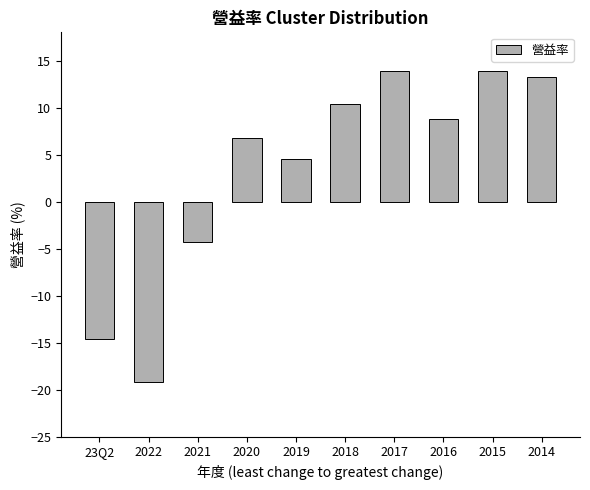

Reading left to right, what are all the values shown in this chart?

-14.6	-19.2	-4.3	6.7	4.5	10.4	13.9	8.8	13.9	13.2